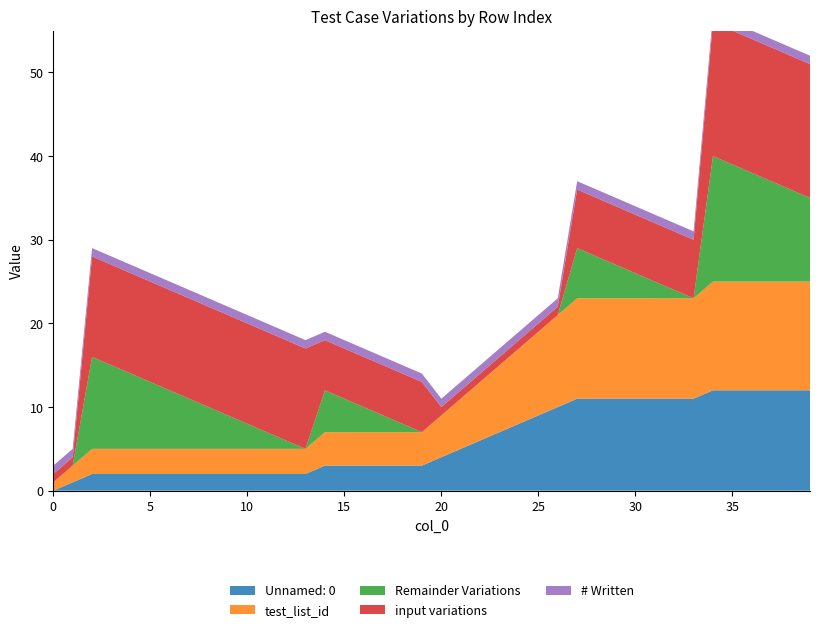

Reading left to right, transcribe all the data shown in this chart.

Unnamed: 0: 0=0	1=1	2=2	3=2	4=2	5=2	6=2	7=2	8=2	9=2	10=2	11=2	12=2	13=2	14=3	15=3	16=3	17=3	18=3	19=3	20=4	21=5	22=6	23=7	24=8	25=9	26=10	27=11	28=11	29=11	30=11	31=11	32=11	33=11	34=12	35=12	36=12	37=12	38=12	39=12
test_list_id: 0=1	1=2	2=3	3=3	4=3	5=3	6=3	7=3	8=3	9=3	10=3	11=3	12=3	13=3	14=4	15=4	16=4	17=4	18=4	19=4	20=5	21=6	22=7	23=8	24=9	25=10	26=11	27=12	28=12	29=12	30=12	31=12	32=12	33=12	34=13	35=13	36=13	37=13	38=13	39=13
Remainder Variations: 0=0	1=0	2=11	3=10	4=9	5=8	6=7	7=6	8=5	9=4	10=3	11=2	12=1	13=0	14=5	15=4	16=3	17=2	18=1	19=0	20=0	21=0	22=0	23=0	24=0	25=0	26=0	27=6	28=5	29=4	30=3	31=2	32=1	33=0	34=15	35=14	36=13	37=12	38=11	39=10
input variations: 0=1	1=1	2=12	3=12	4=12	5=12	6=12	7=12	8=12	9=12	10=12	11=12	12=12	13=12	14=6	15=6	16=6	17=6	18=6	19=6	20=1	21=1	22=1	23=1	24=1	25=1	26=1	27=7	28=7	29=7	30=7	31=7	32=7	33=7	34=16	35=16	36=16	37=16	38=16	39=16
# Written: 0=1	1=1	2=1	3=1	4=1	5=1	6=1	7=1	8=1	9=1	10=1	11=1	12=1	13=1	14=1	15=1	16=1	17=1	18=1	19=1	20=1	21=1	22=1	23=1	24=1	25=1	26=1	27=1	28=1	29=1	30=1	31=1	32=1	33=1	34=1	35=1	36=1	37=1	38=1	39=1
col_0: 0=0	1=1	2=2	3=3	4=4	5=5	6=6	7=7	8=8	9=9	10=10	11=11	12=12	13=13	14=14	15=15	16=16	17=17	18=18	19=19	20=20	21=21	22=22	23=23	24=24	25=25	26=26	27=27	28=28	29=29	30=30	31=31	32=32	33=33	34=34	35=35	36=36	37=37	38=38	39=39